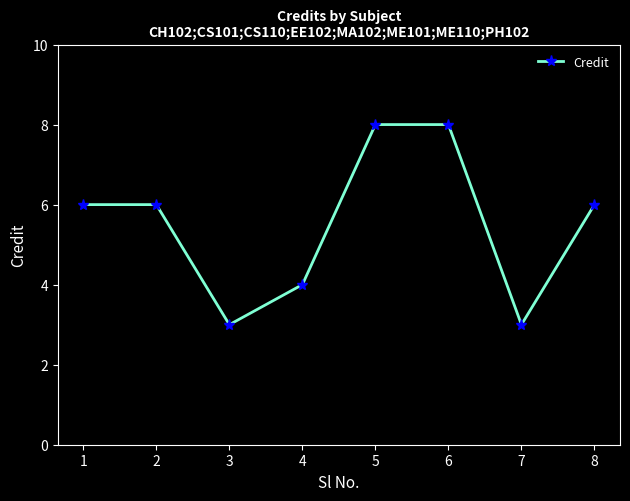

What is the sum of all values?

44